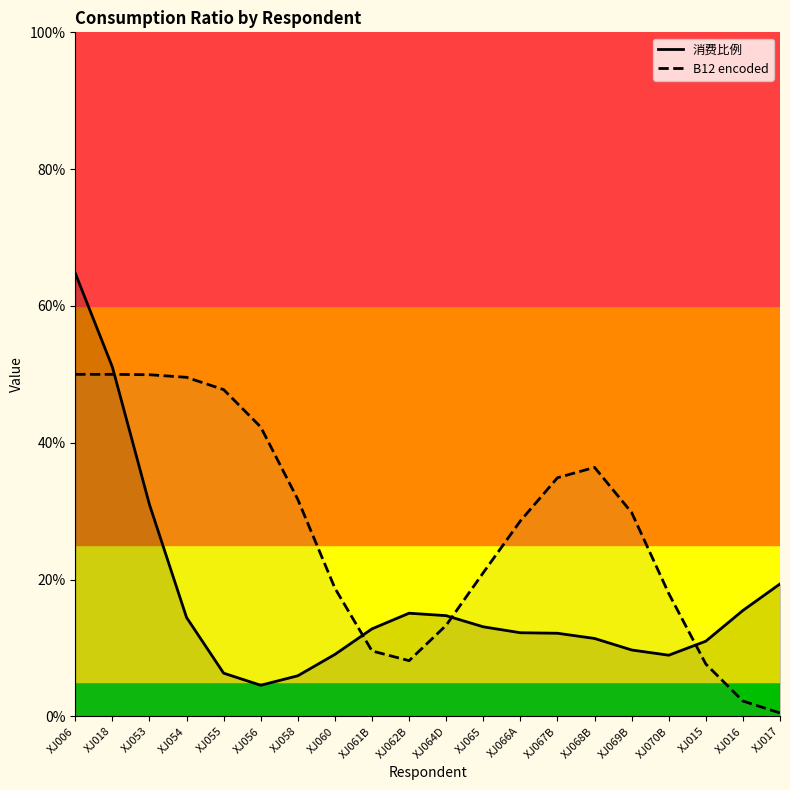

How many lines are shown in the chart?

2